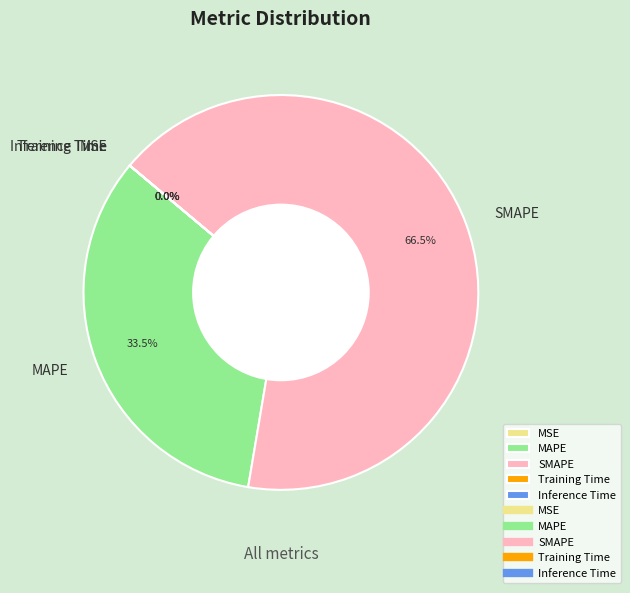

How much of the chart is everything except SMAPE?

33.5%